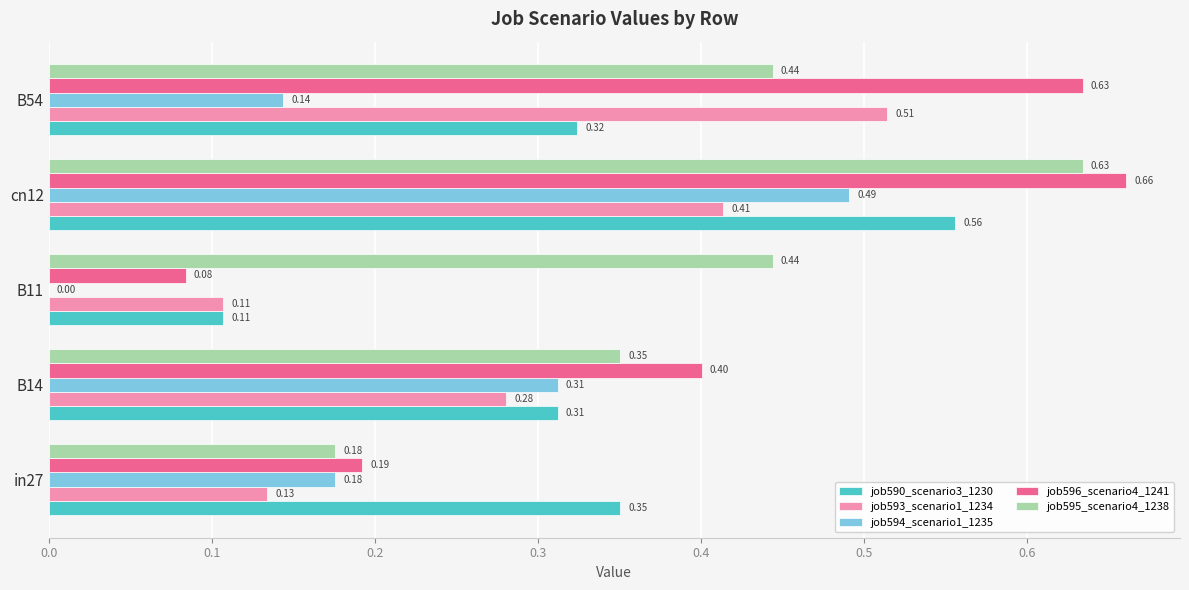

Which series changed the most between B14 and cn12?

job595_scenario4_1238